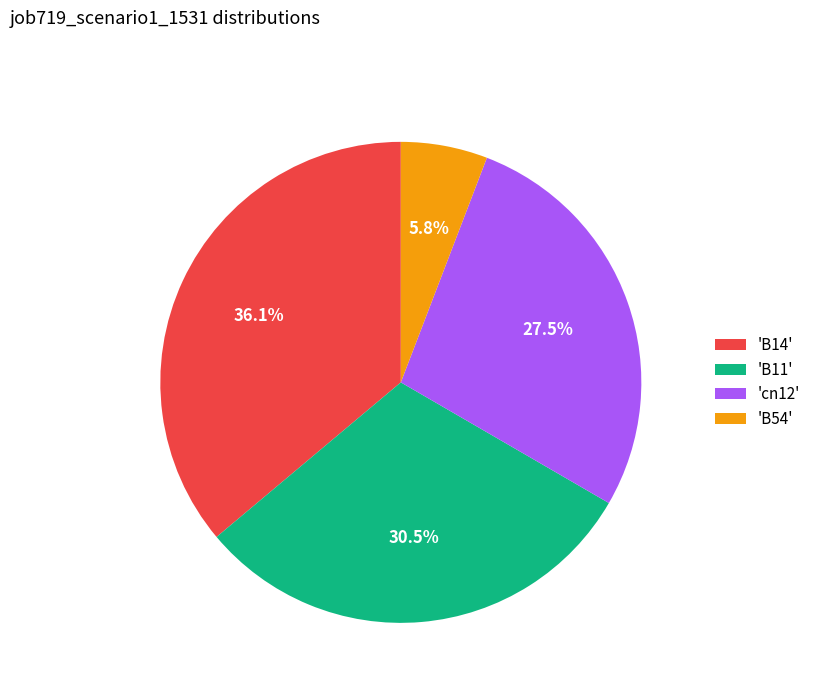

Is there a majority slice in this chart?

No